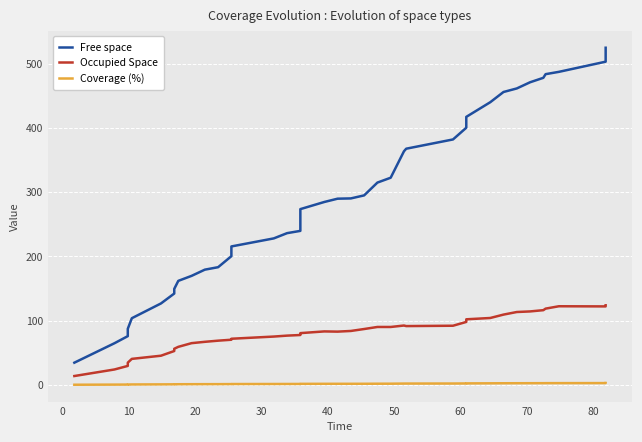

True or false: Coverage (%) and Free space cross at least once.

False